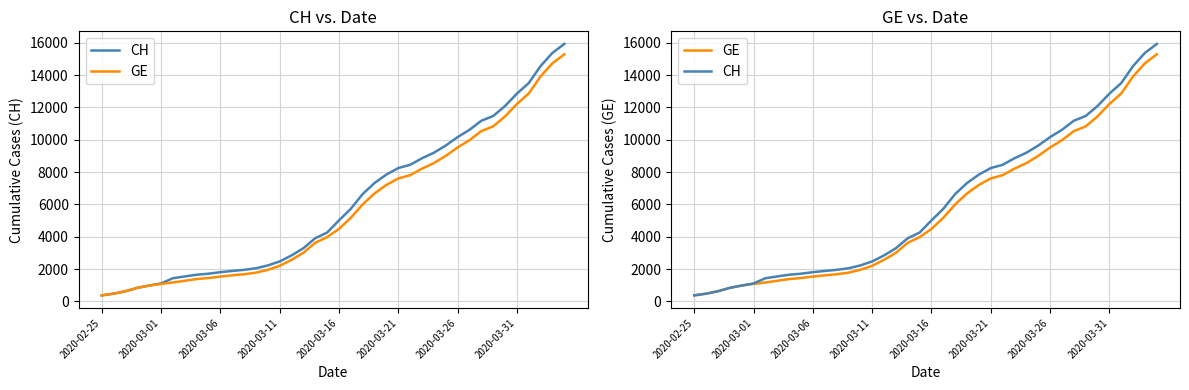

At which label is GE closest to 7829?

26